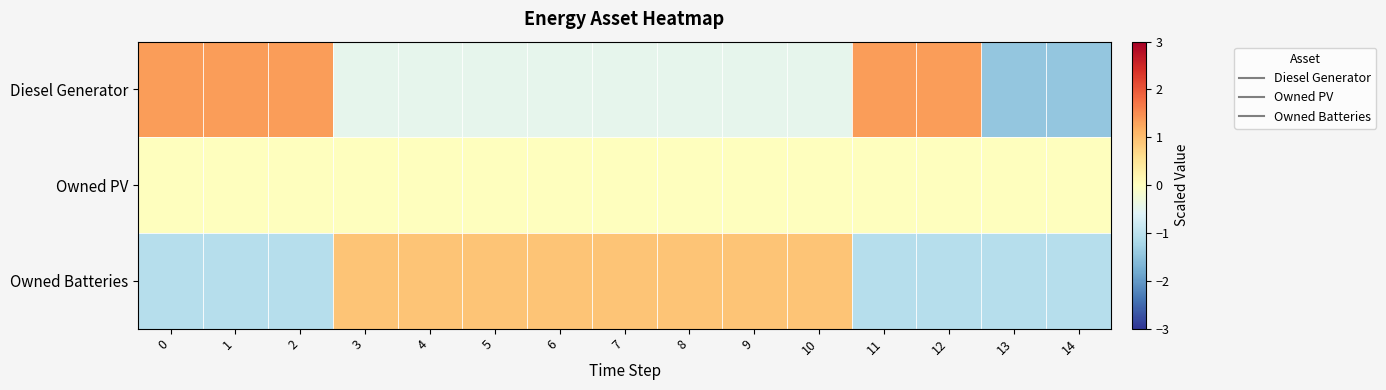

List the series in order of their overall mean, lowest first.

Owned Batteries, Owned PV, Diesel Generator